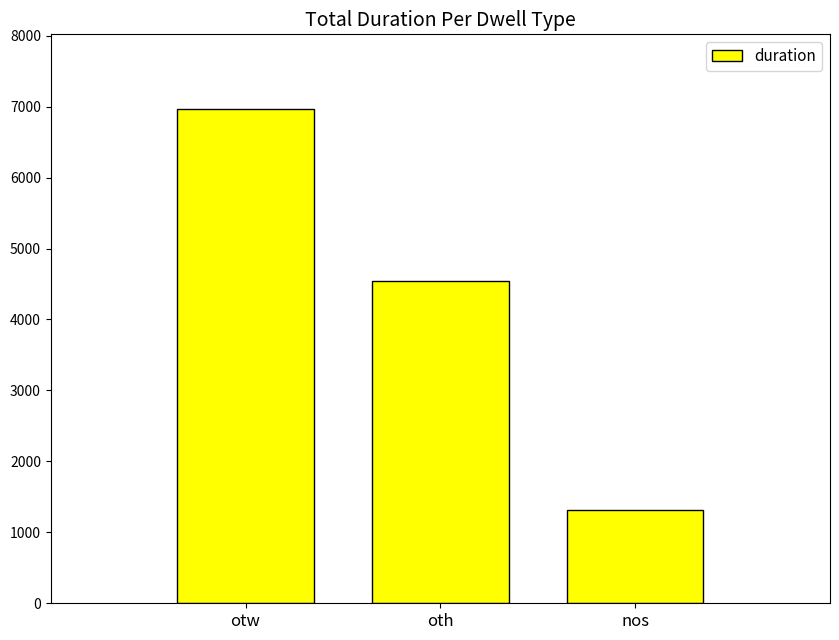

What is the difference between the values at nos and oth?

3233